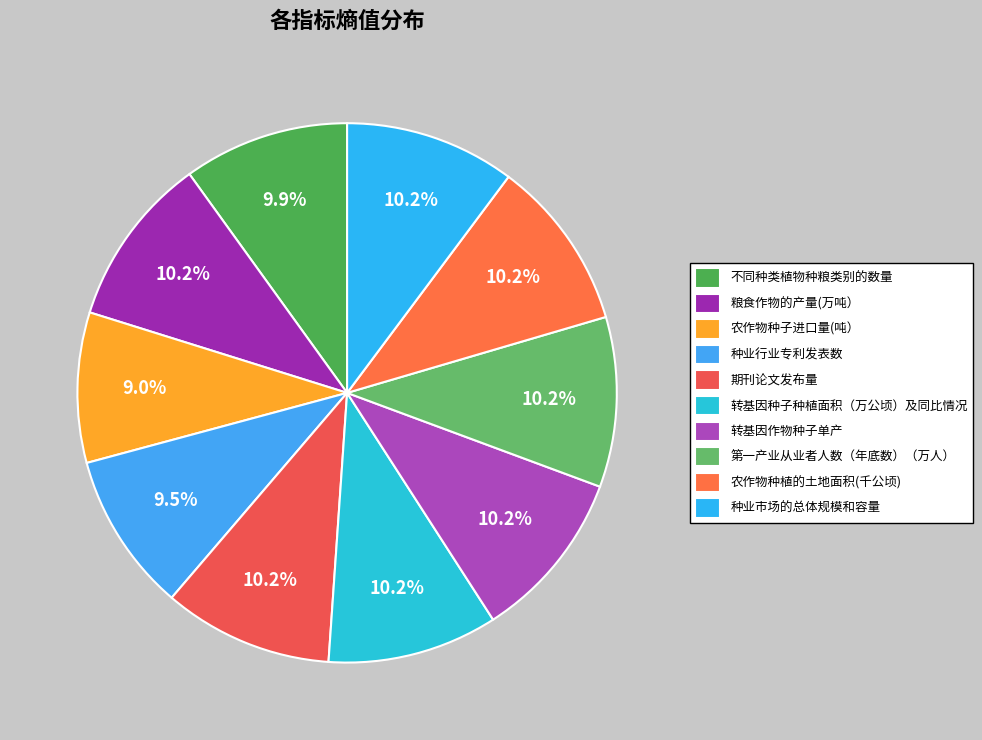

To the nearest percent, what percentage of the pie is 第一产业从业者人数（年底数）（万人）?

10%